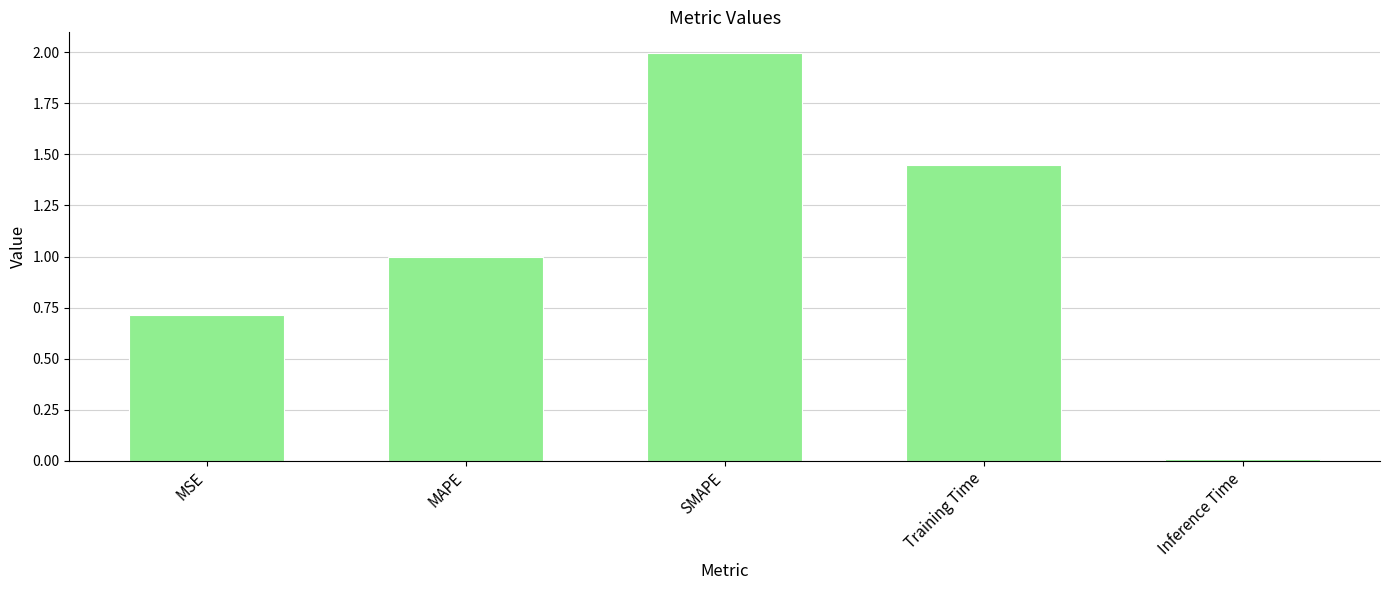

What position from the left is Training Time?

4